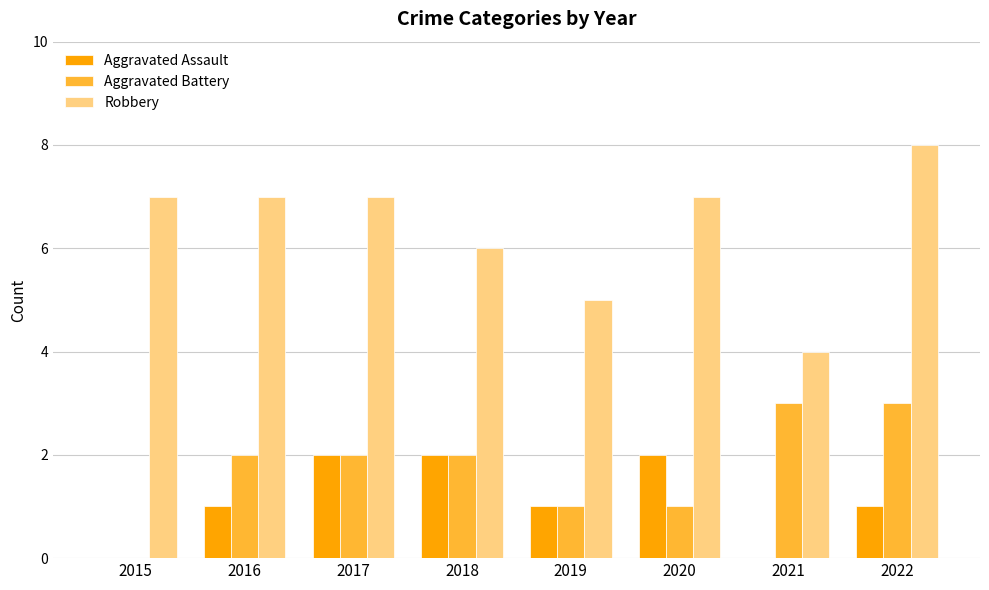

Are the bars grouped side by side (vs. stacked)?

Yes